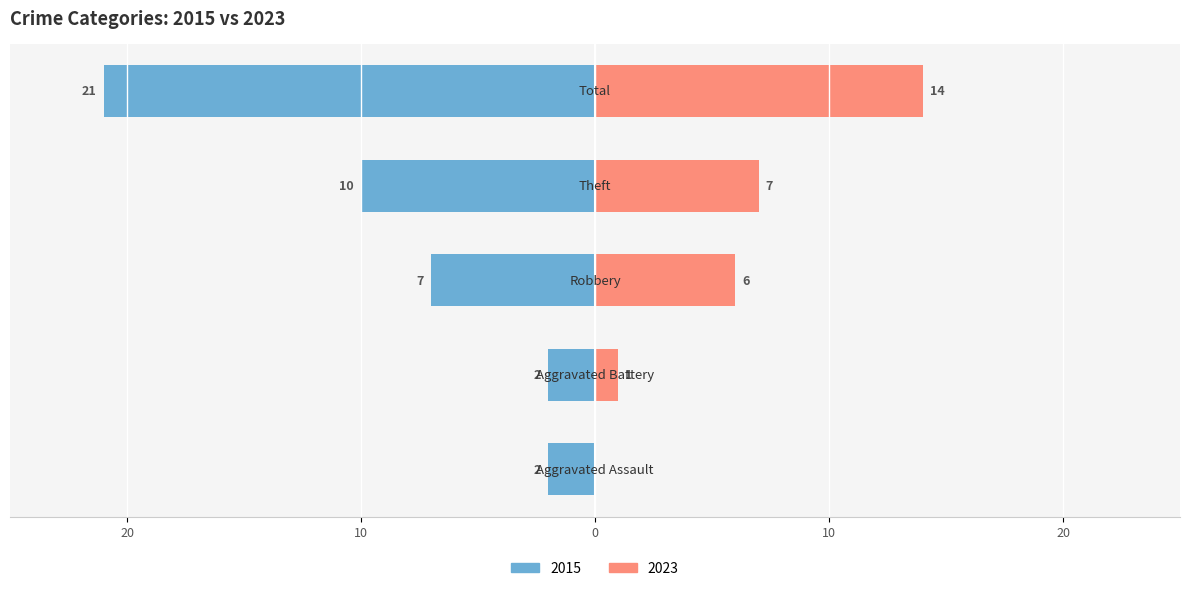

What are all the series names shown in the legend?

2015, 2023